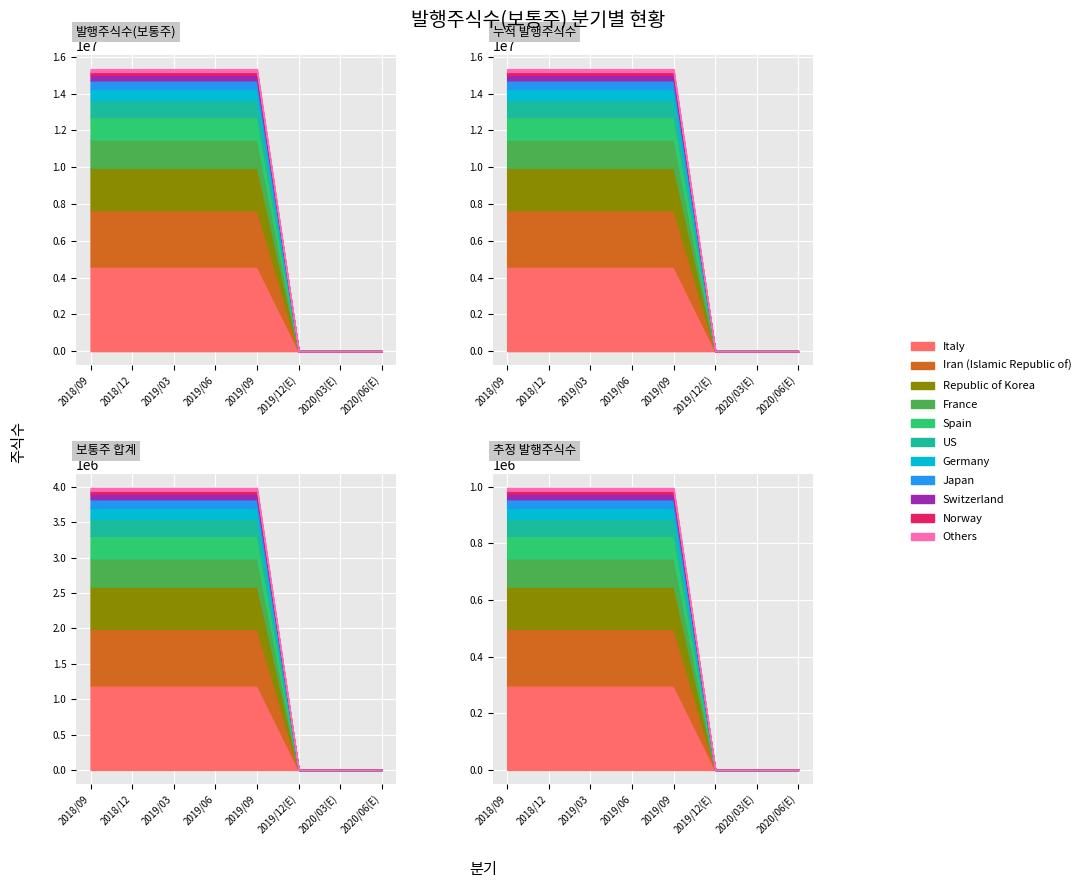

Between 2018/12 and 2019/06, which is larger?

2018/12